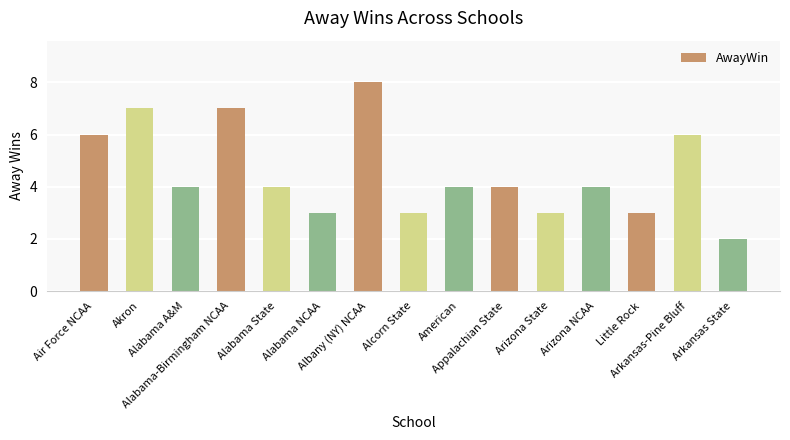

What is the approximate value at Alabama-Birmingham NCAA?

7